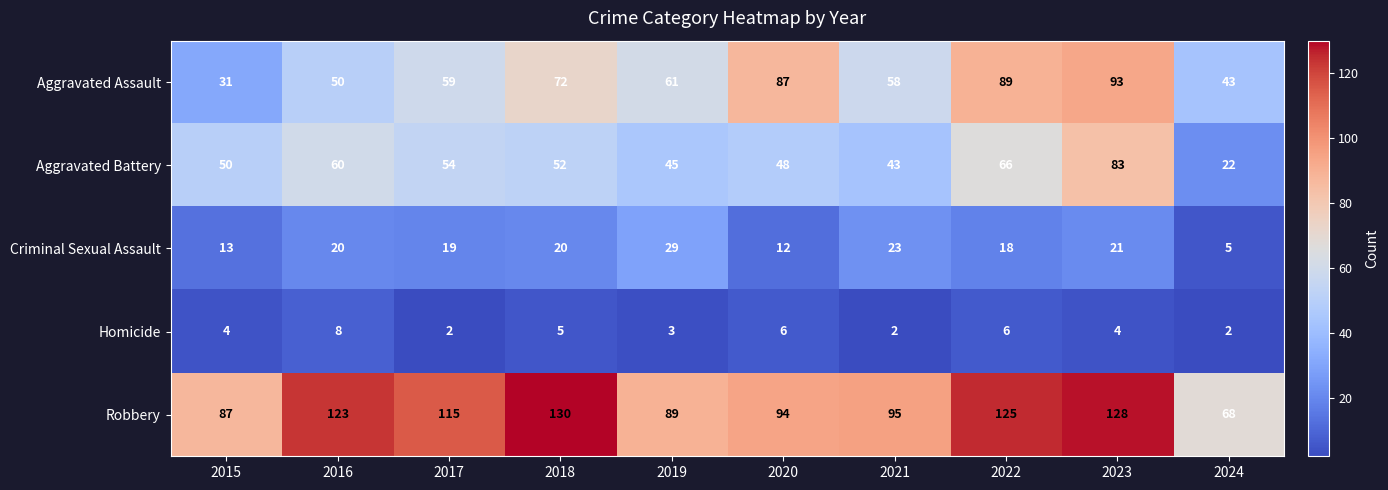

What is the difference between the Aggravated Assault values at 2022 and 2023?

4